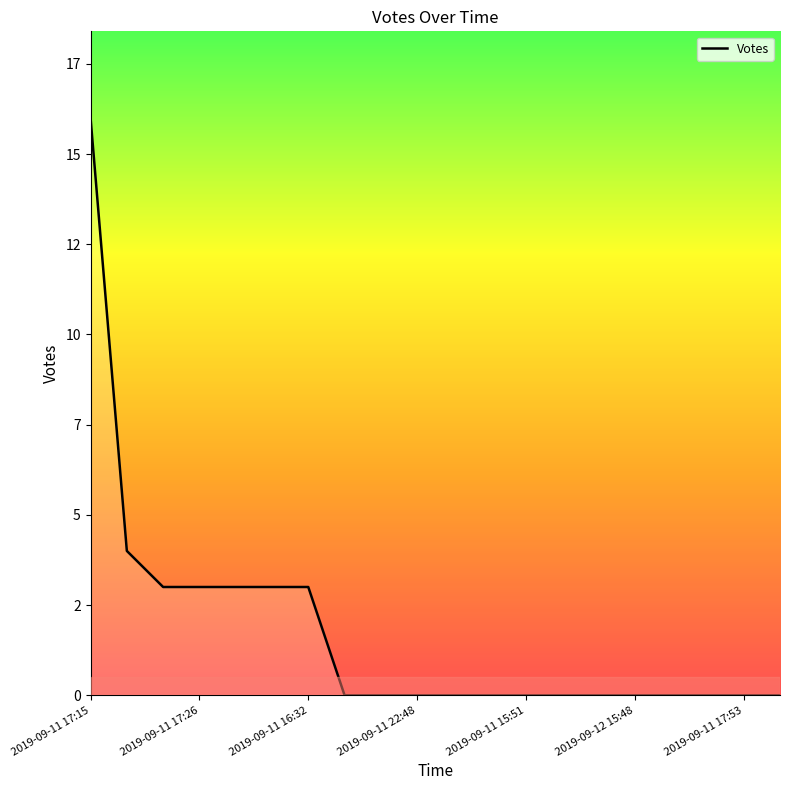

Does the chart display data point markers on the line(s)?

No